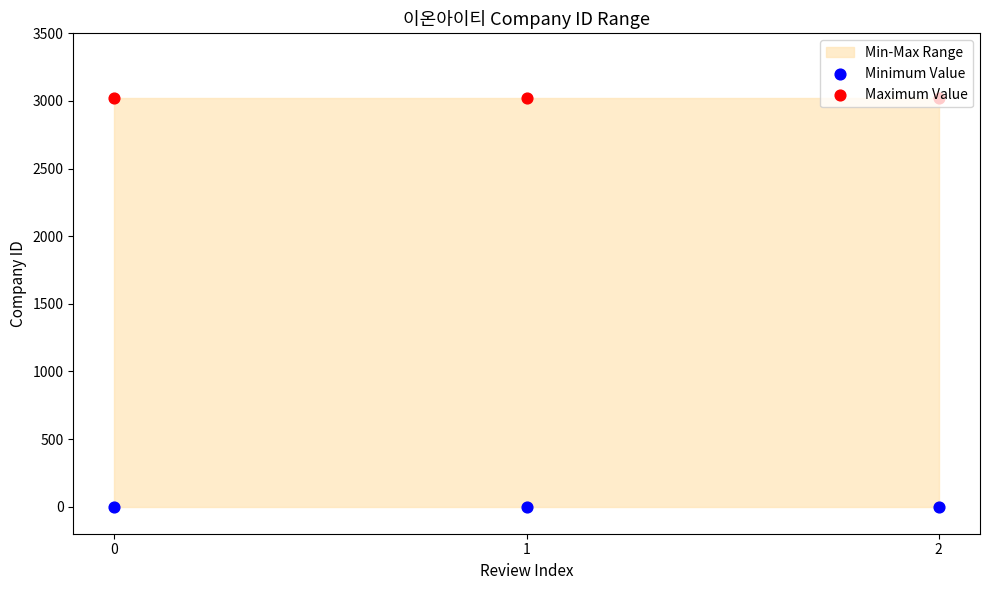

At how many categories does at least one series exceed 1329?

3